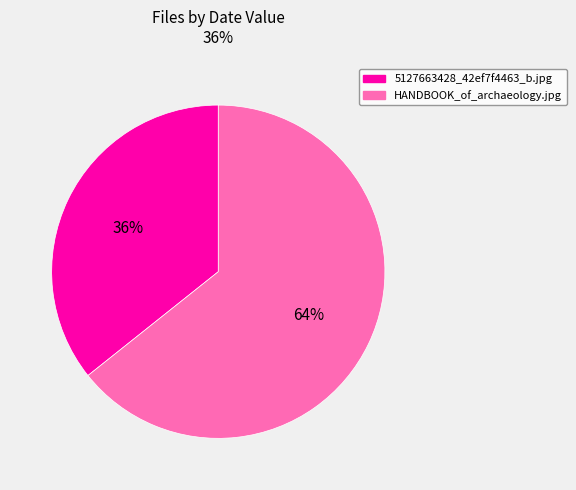

Which slice represents more than half of the pie?

HANDBOOK_of_archaeology.jpg